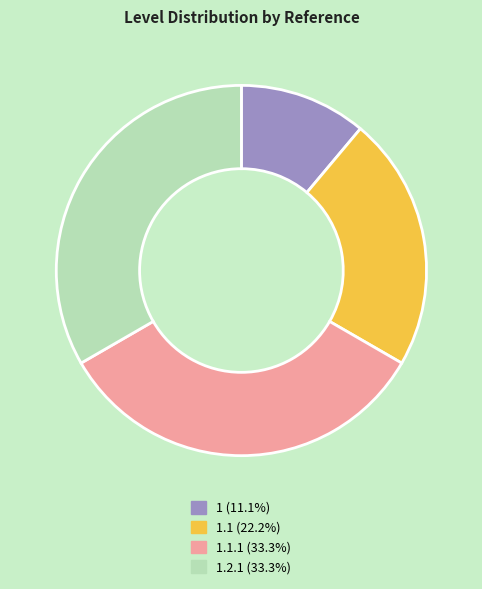

How many slices are in this pie chart?

4